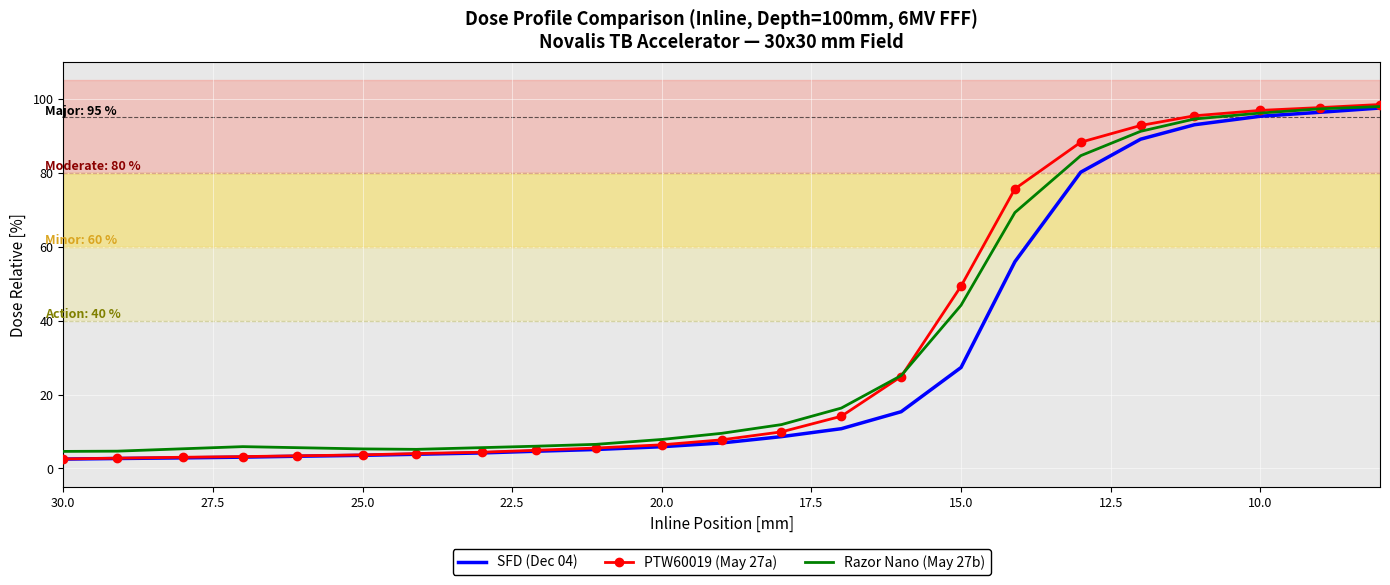

Is it true that Razor Nano (May 27b) equals 22.2 at 18?

False